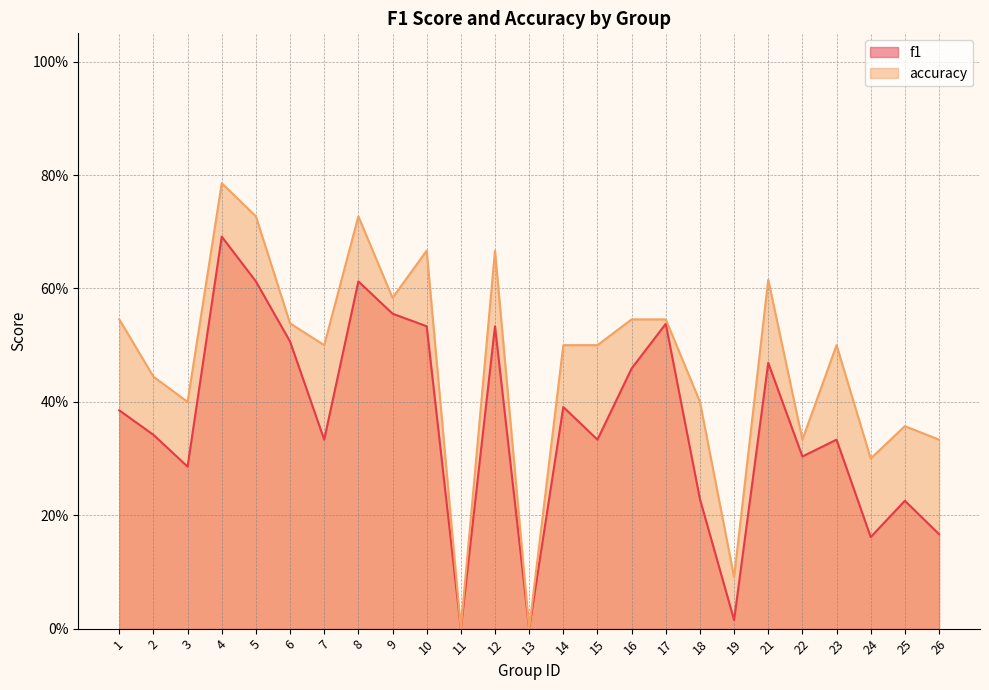

What are all the series names shown in the legend?

f1, accuracy